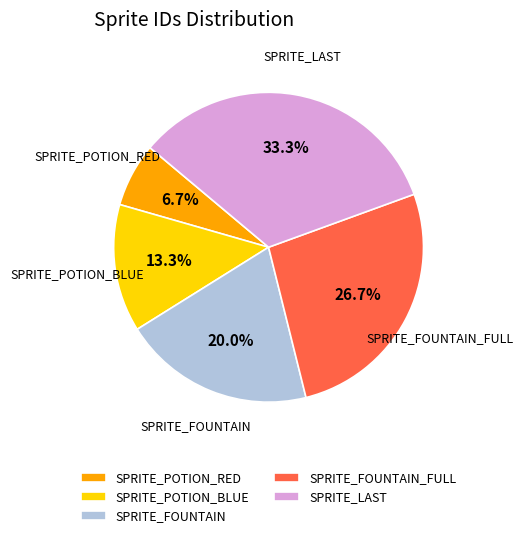

Does SPRITE_FOUNTAIN_FULL account for over 50% of the chart?

No